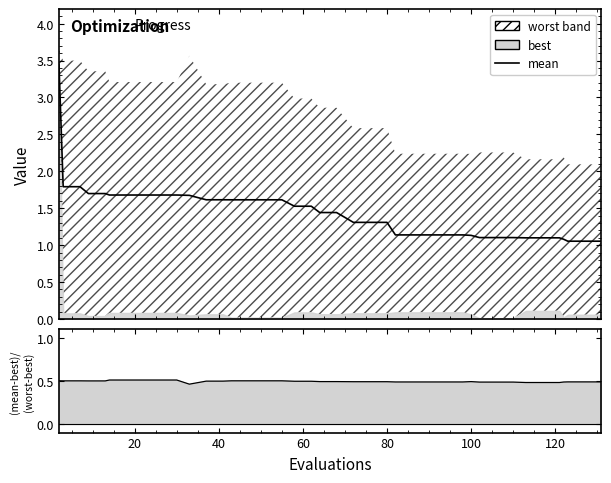

Reading left to right, list all the values displayed in this chart.

mean: 3.4	1.8	1.8	1.7	1.7	1.7	1.7	1.7	1.7	1.7	1.7	1.6	1.6	1.6	1.6	1.6	1.6	1.5	1.5	1.4	1.4	1.3	1.3	1.3	1.1	1.1	1.1	1.1	1.1	1.1	1.1	1.1	1.1	1.1	1.1	1.1	1.1	1.1	1.1	1.1
mean residual line: 0.5	0.5	0.5	0.5	0.5	0.5	0.5	0.5	0.5	0.5	0.5	0.5	0.5	0.5	0.5	0.5	0.5	0.5	0.5	0.5	0.5	0.5	0.5	0.5	0.5	0.5	0.5	0.5	0.5	0.5	0.5	0.5	0.5	0.5	0.5	0.5	0.5	0.5	0.5	0.5